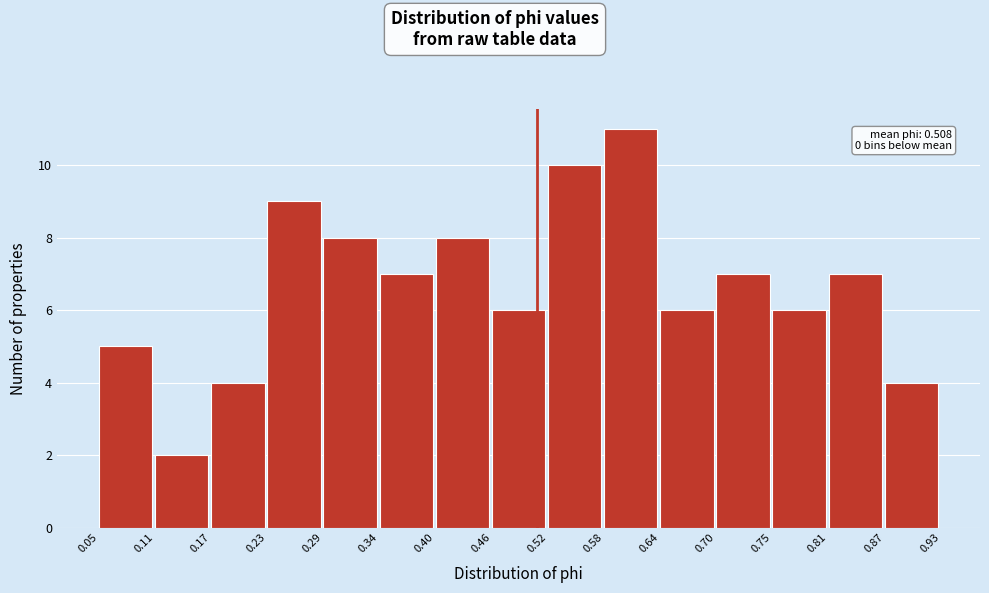

Over which range of the x-axis is the bar tallest?

0.58 to 0.64